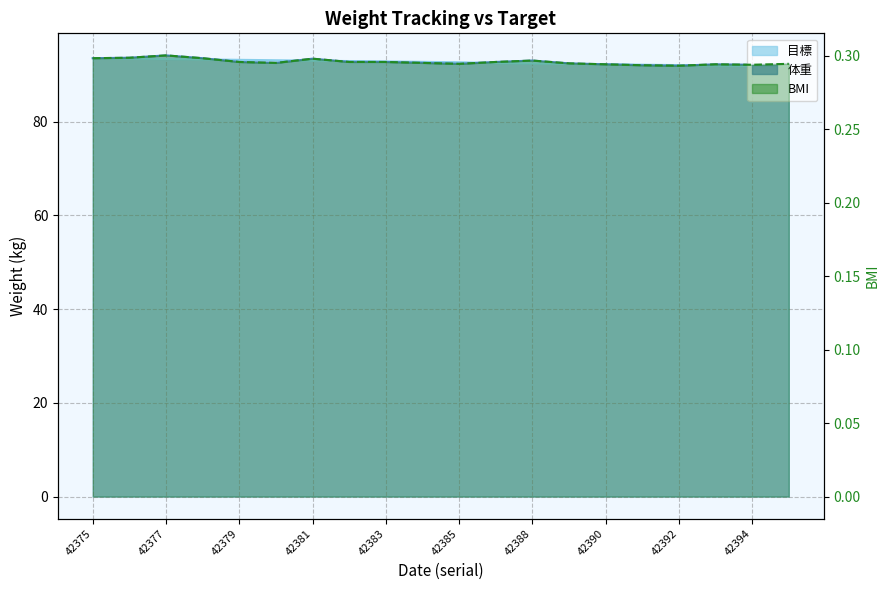

What is the value of the 目標 point at the 1st from the left?

93.5